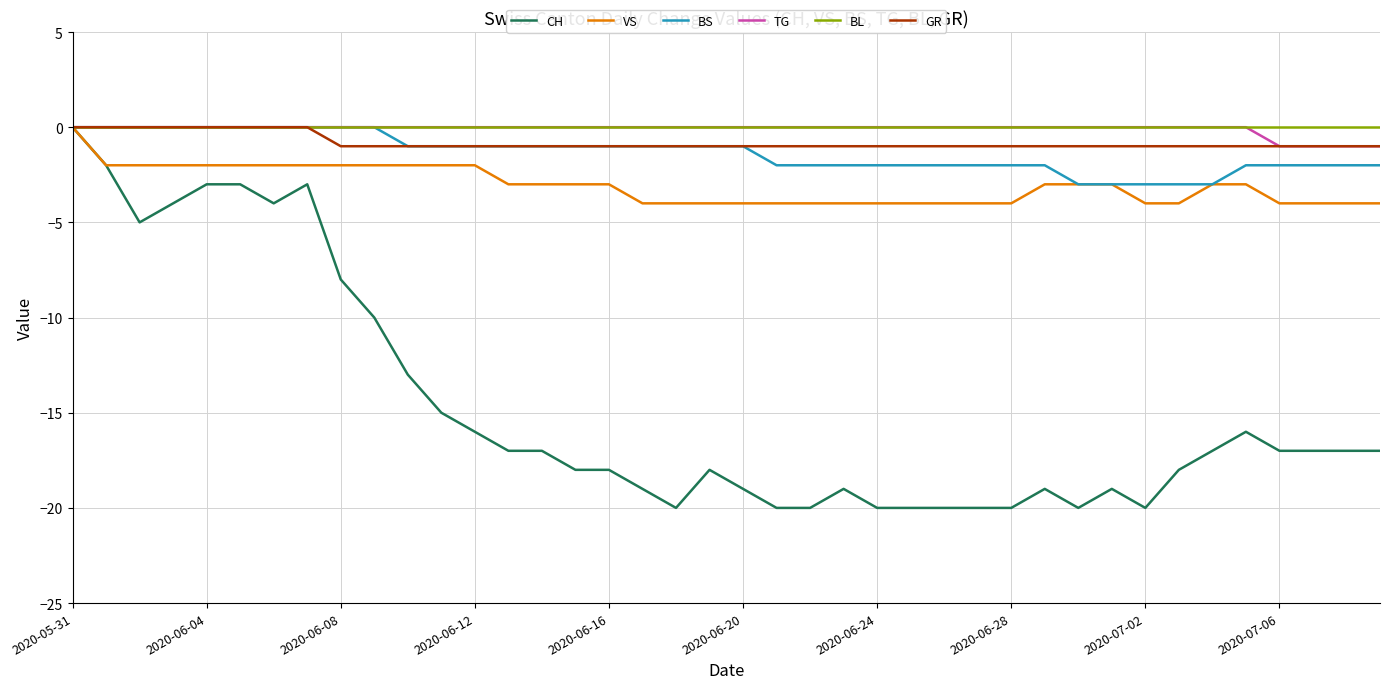

What is the smallest value displayed?

-20